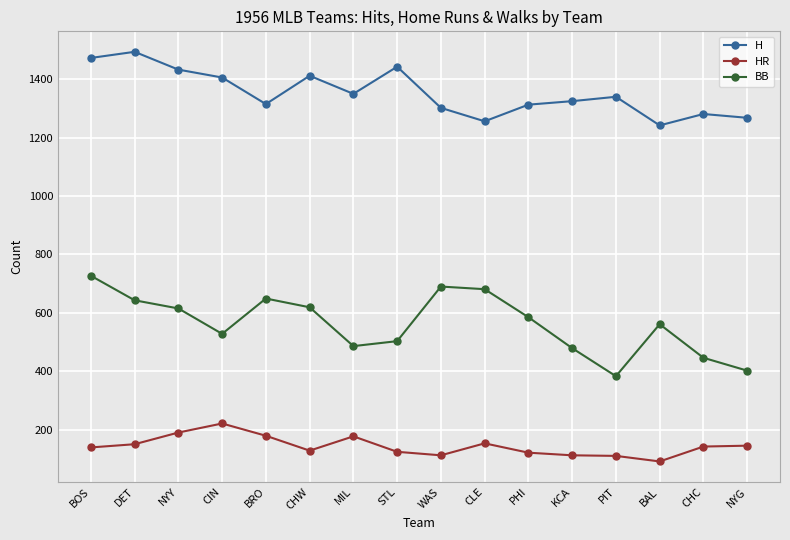

What is the total value across all series at CIN?

2155